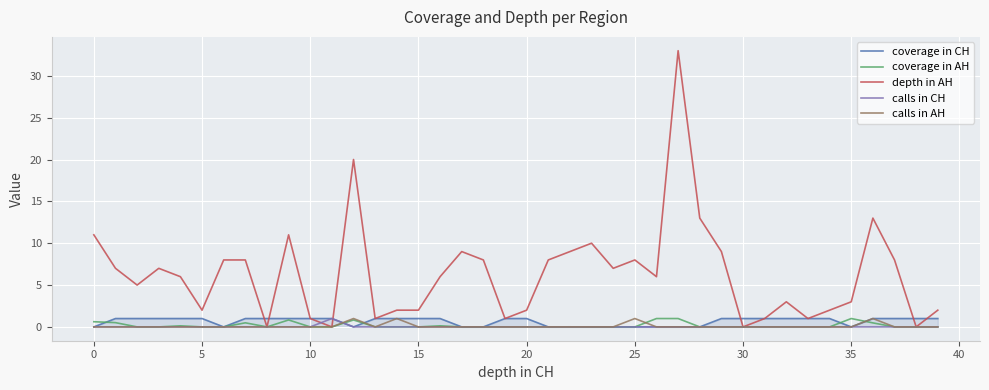

True or false: calls in AH and depth in AH cross at least once.

False